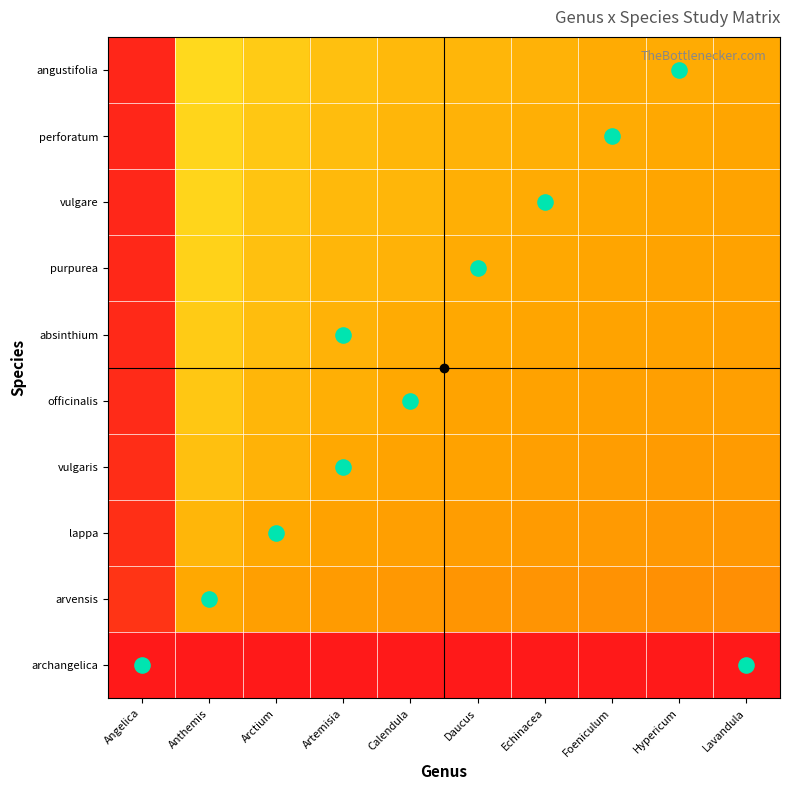

Which series has the widest spread of values?

angustifolia